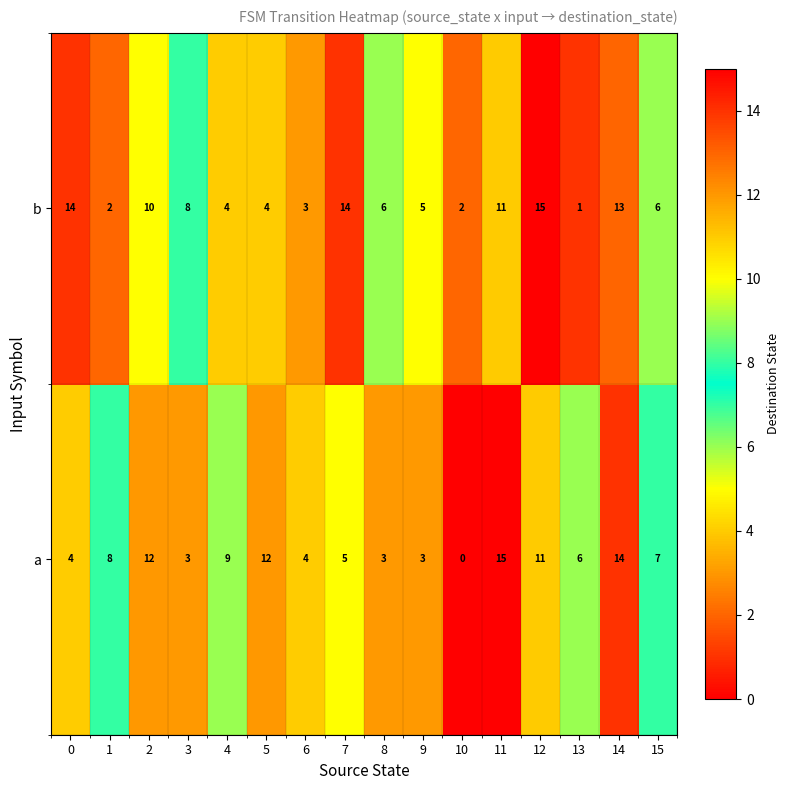

Which series has the largest range (max minus min)?

a